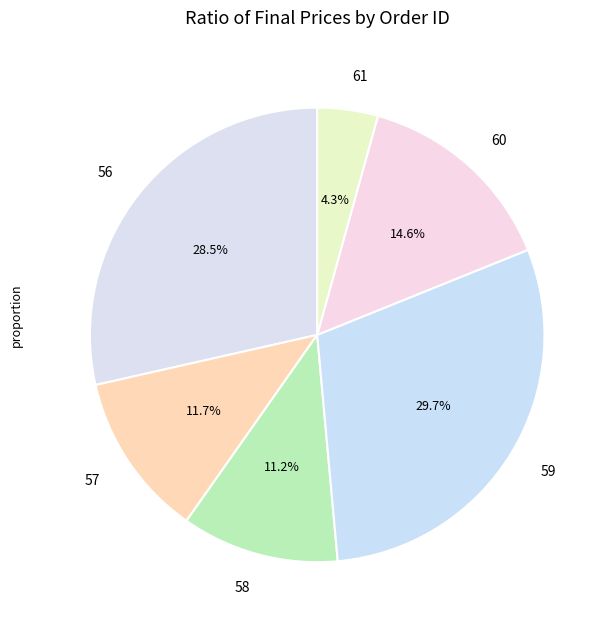

Is there any slice that represents more than half of the pie?

No